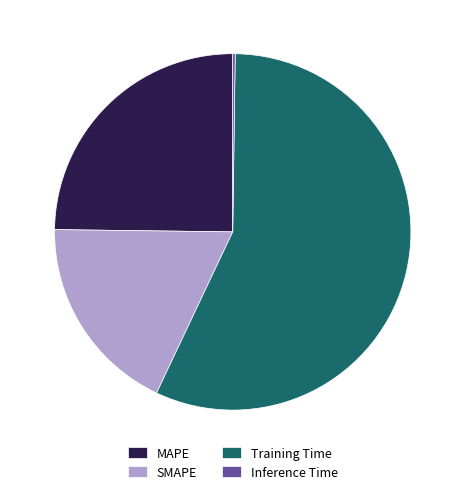

What is the largest slice in the pie chart?

Training Time